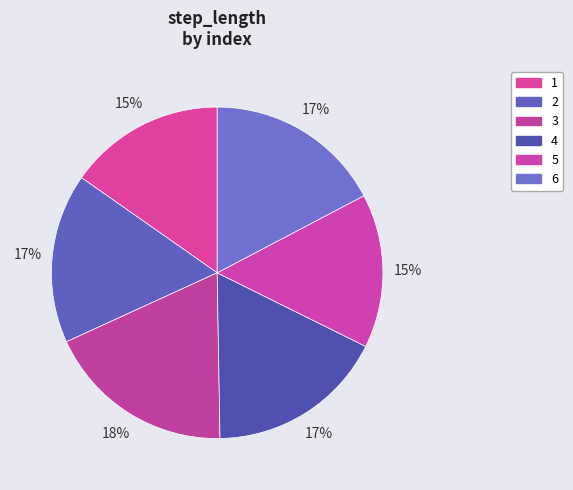

Is 3 the majority of the pie?

No